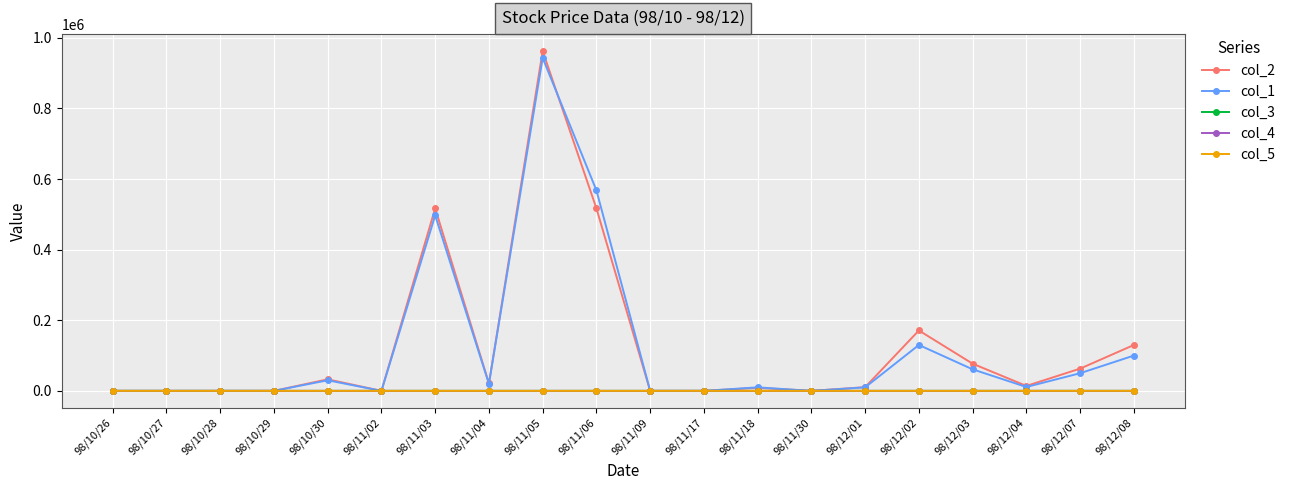

Does the chart have visible grid lines?

Yes